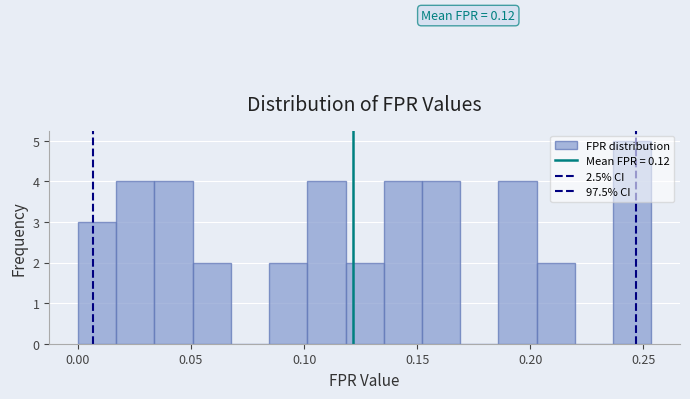

Around what value on the x-axis is the tallest bar? Give the approximate position of its centre, as read against the axis.

0.245